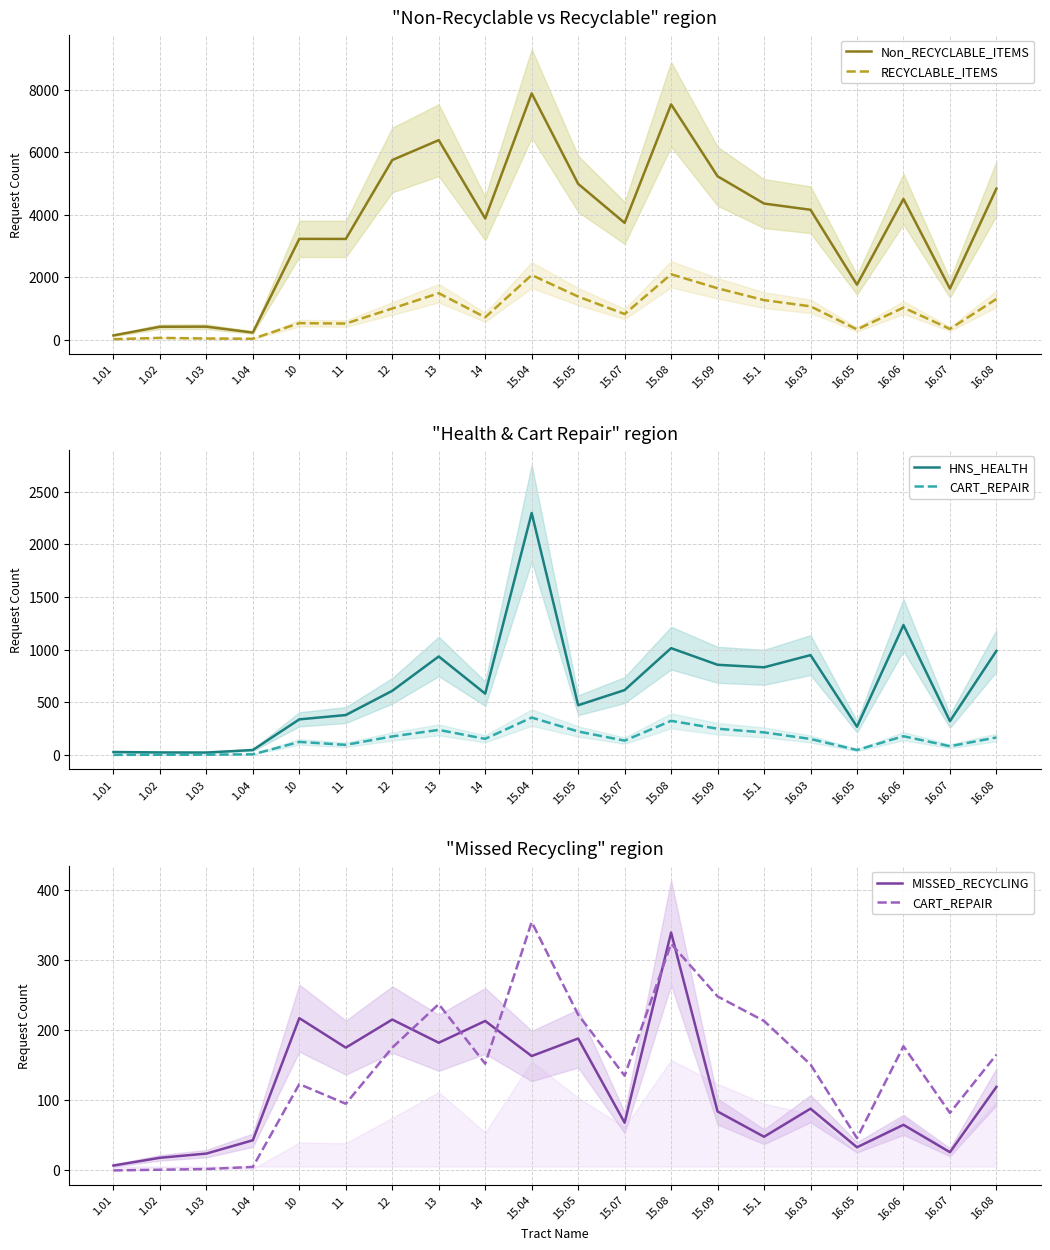

How many values in the Non_RECYCLABLE_ITEMS series are below 4161?

10